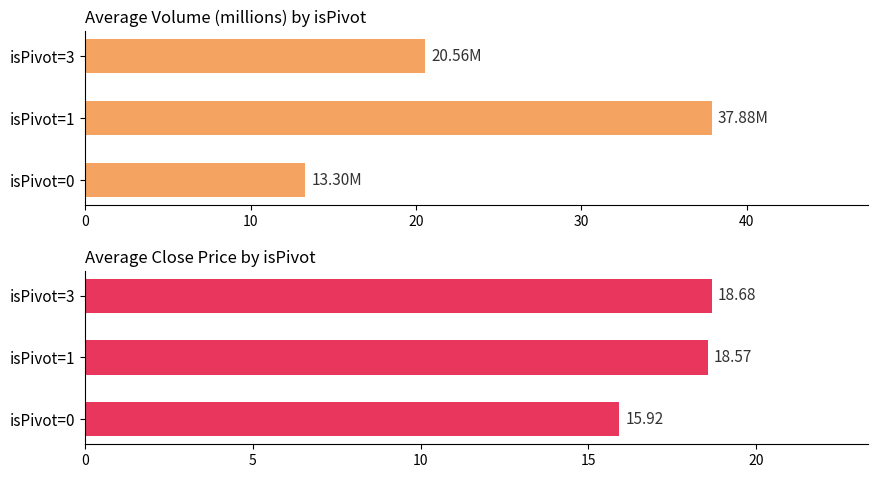

What is the highest value of the Avg Close series?

18.7